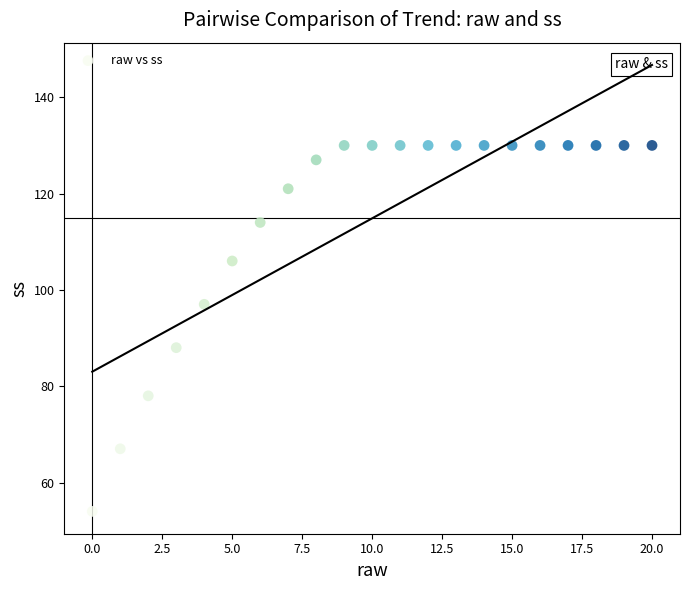

What is the range of Y values (max minus min)?

76